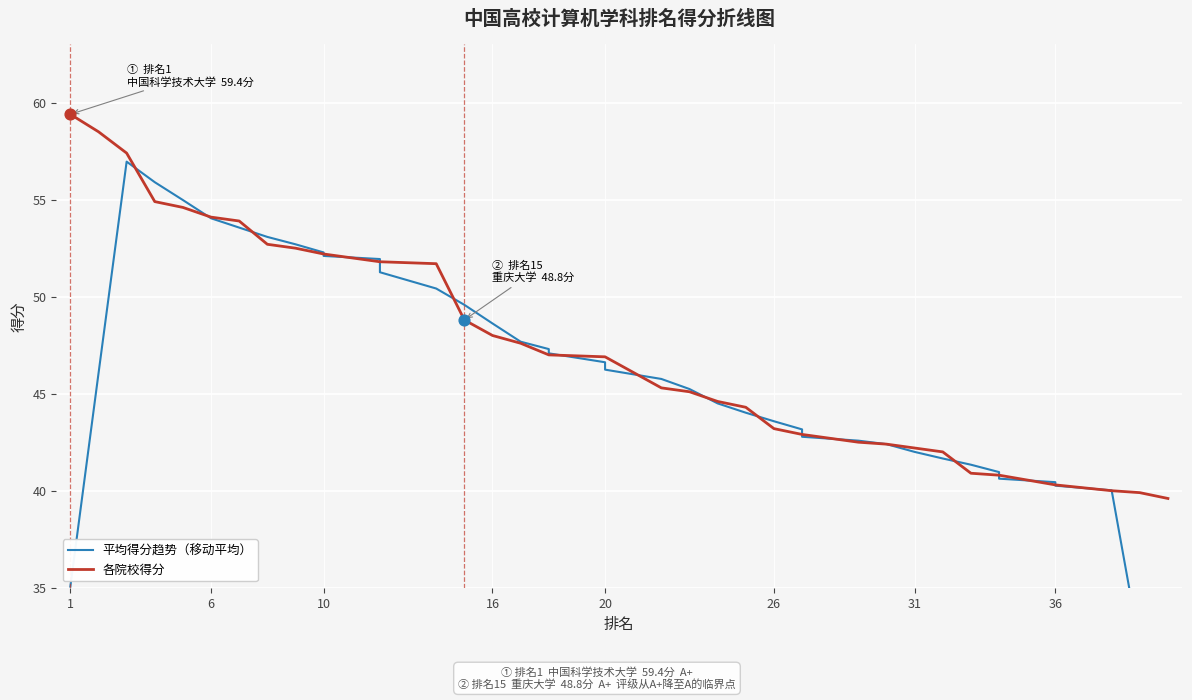

What are all the series names shown in the legend?

平均得分趋势（移动平均）, 各院校得分